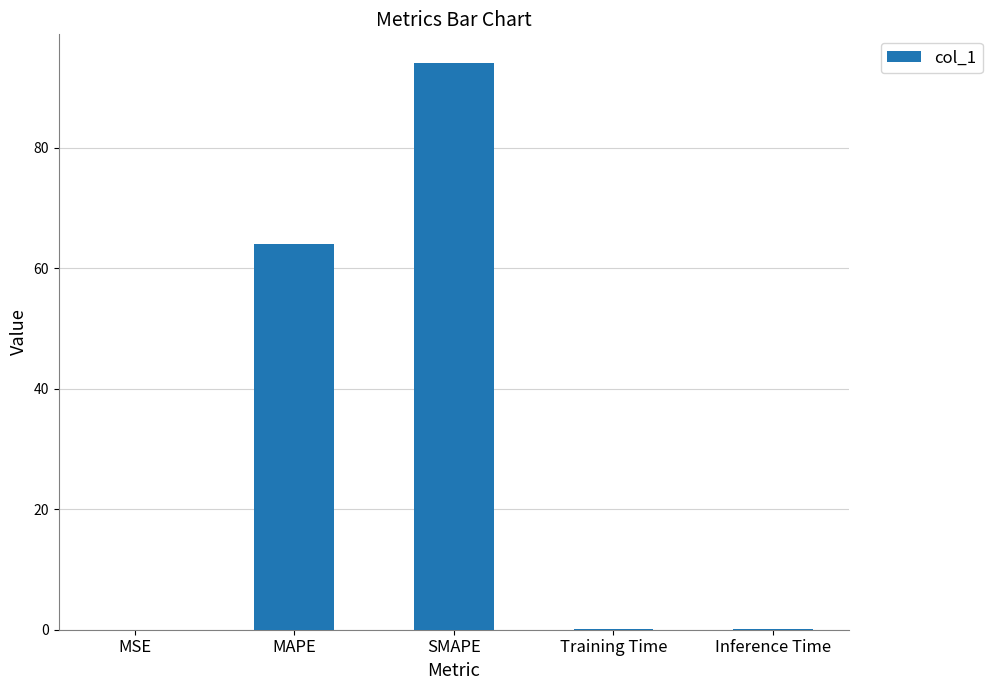

Which has a higher value, SMAPE or MAPE?

SMAPE